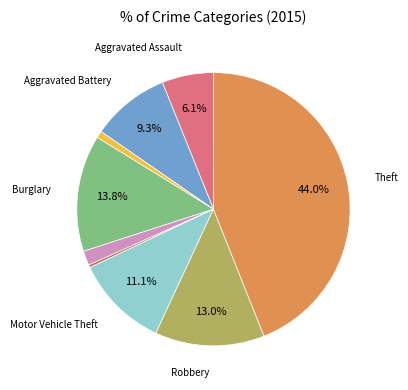

Count the number of slices in the pie.

9